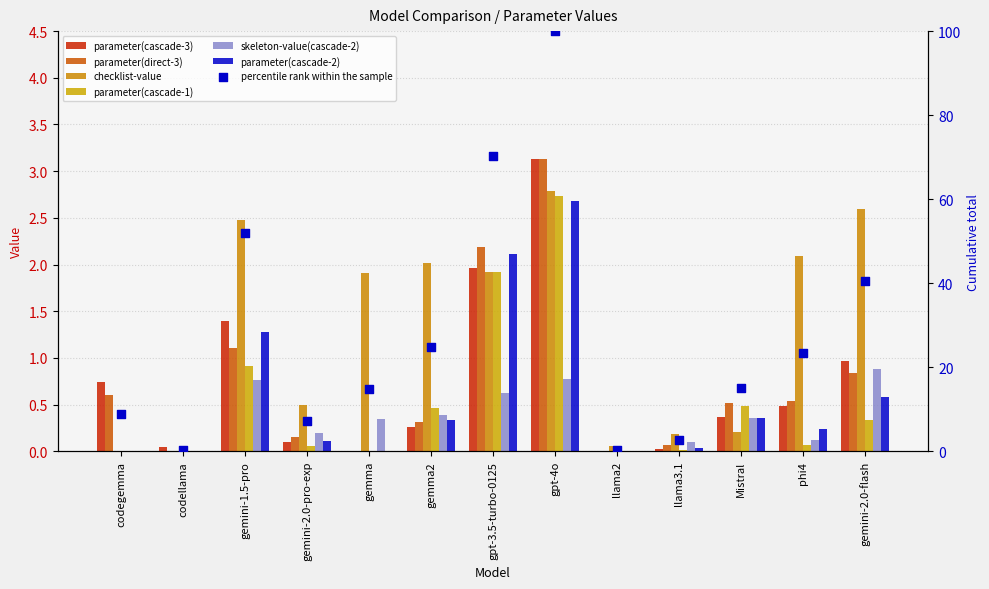

Is the value of parameter(cascade-3) at llama3.1 greater than the value of parameter(cascade-2) at llama3.1?

No